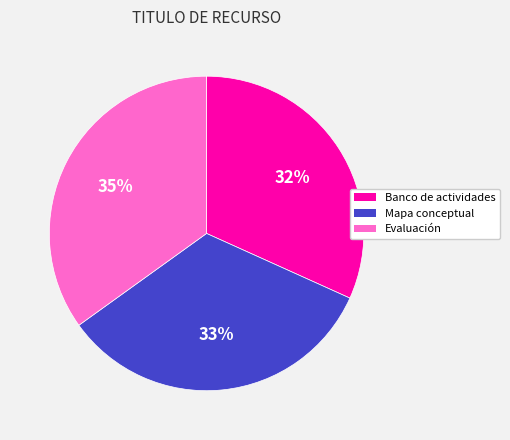

True or false: Evaluación accounts for 29% of the total.

False